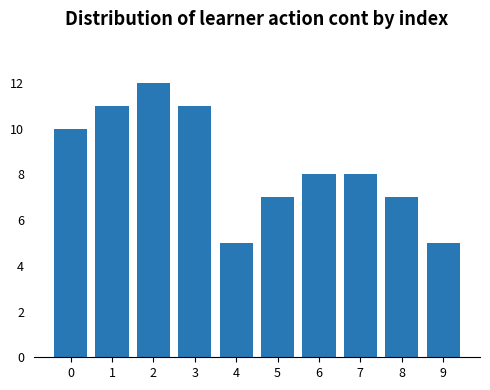

Reading right to left, list all the values displayed in this chart.

5	7	8	8	7	5	11	12	11	10